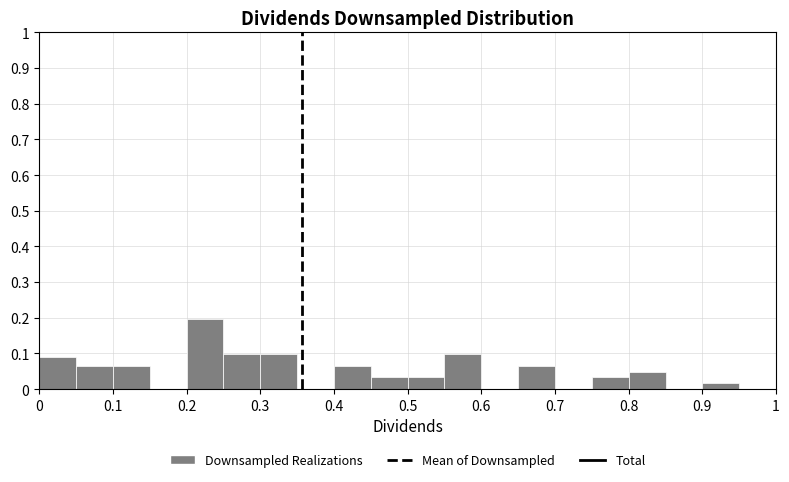

What is the height of the bar covering 0.30 to 0.35 on the x-axis? The values are not printed on the chart, so give them approximately, as read against the axis.

0.10